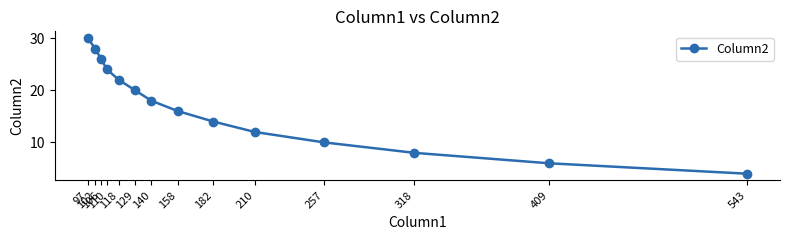

At which category does the chart reach its peak across all series?

97